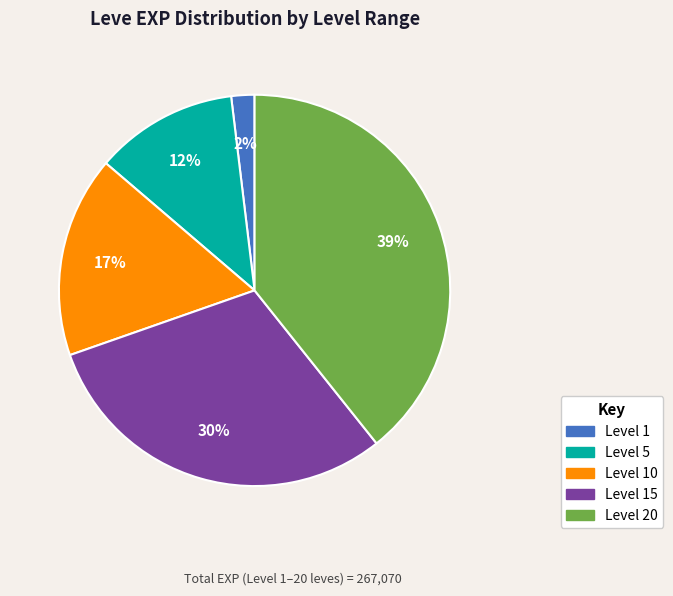

Count the number of slices in the pie.

5